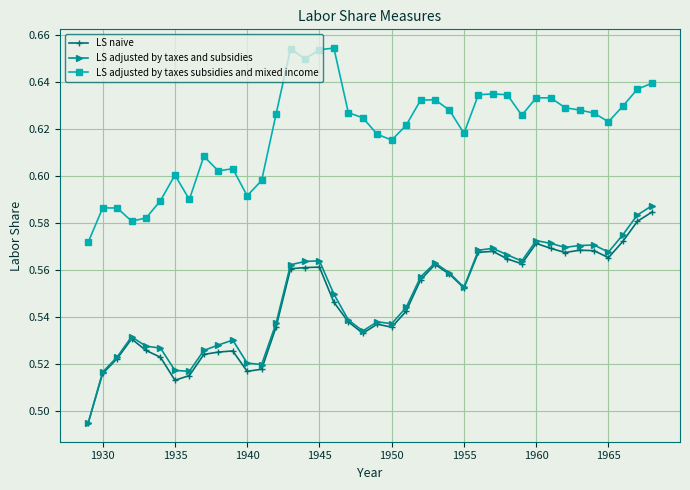

True or false: LS naive and LS adjusted by taxes subsidies and mixed income cross at least once.

False